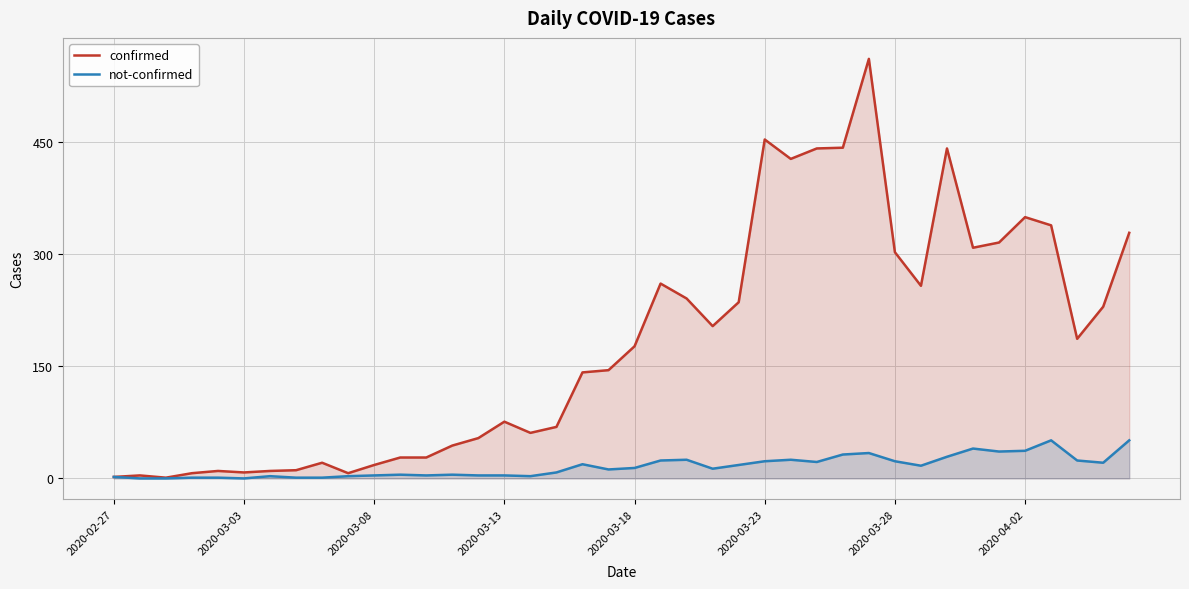

How many interior local peaks does the not-confirmed series have?

9